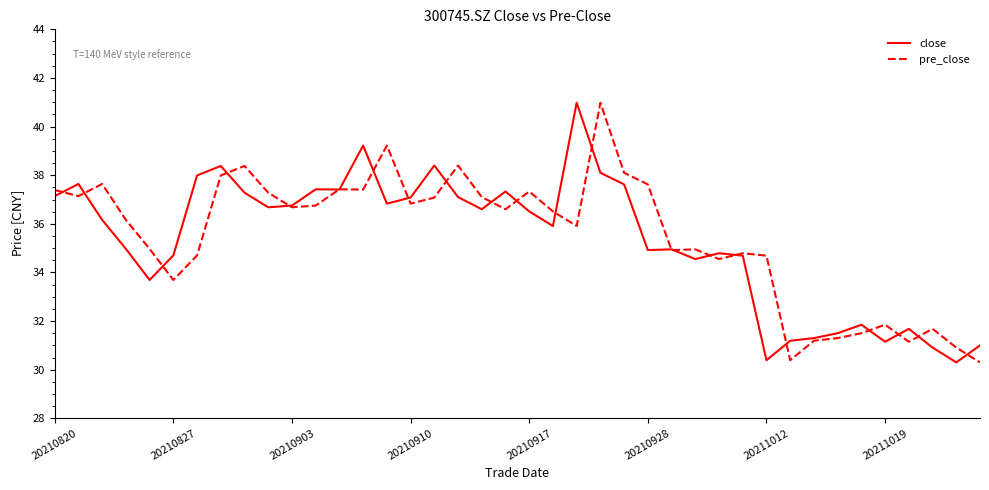

What is the highest value of the close series?

41.0